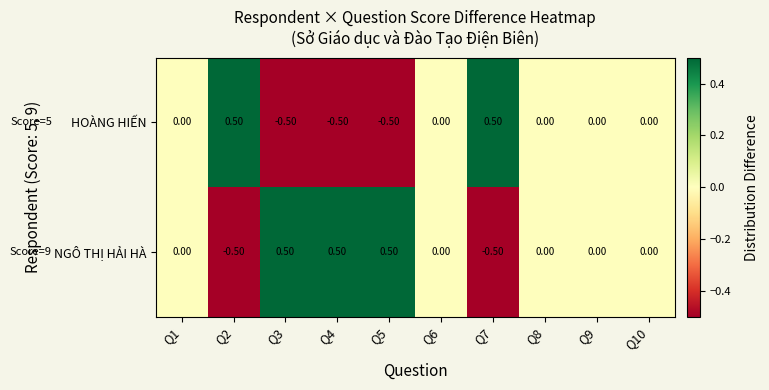

What is the difference between the second highest and minimum values in the HOÀNG HIẾN series?

1.0